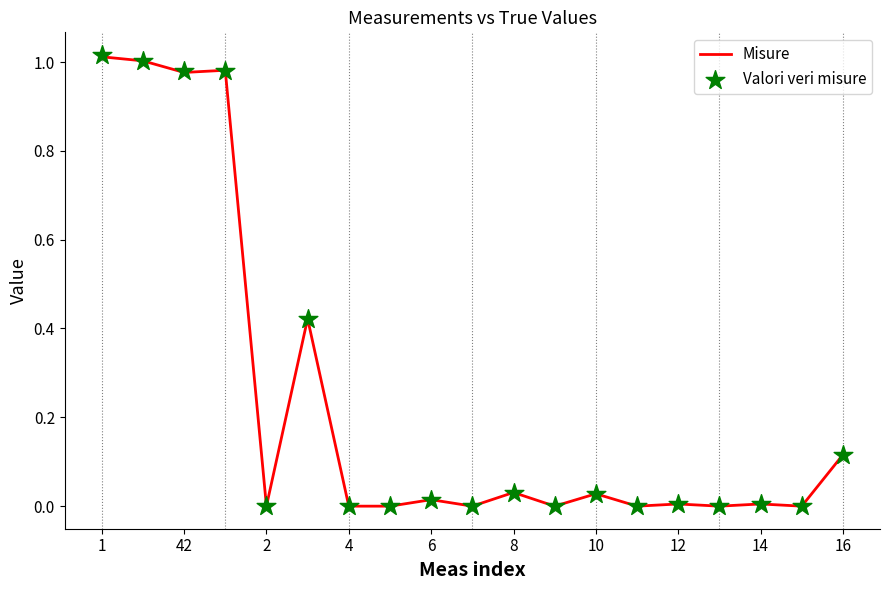

Which series has the largest total across all categories?

Valori veri misure